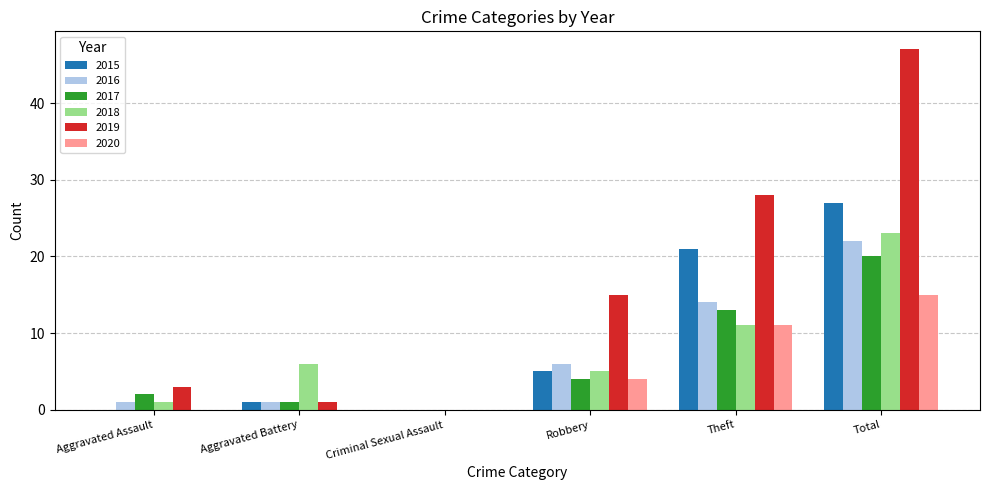

What is the maximum value shown in the chart?

47